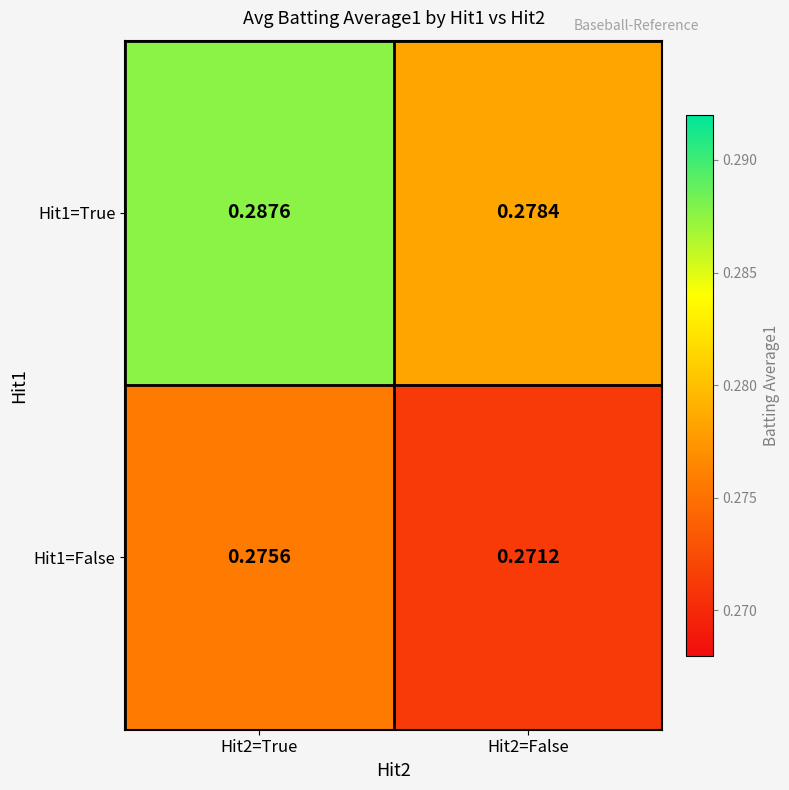

Is the value of Hit1=False at Hit2=True greater than the value of Hit1=True at Hit2=False?

No